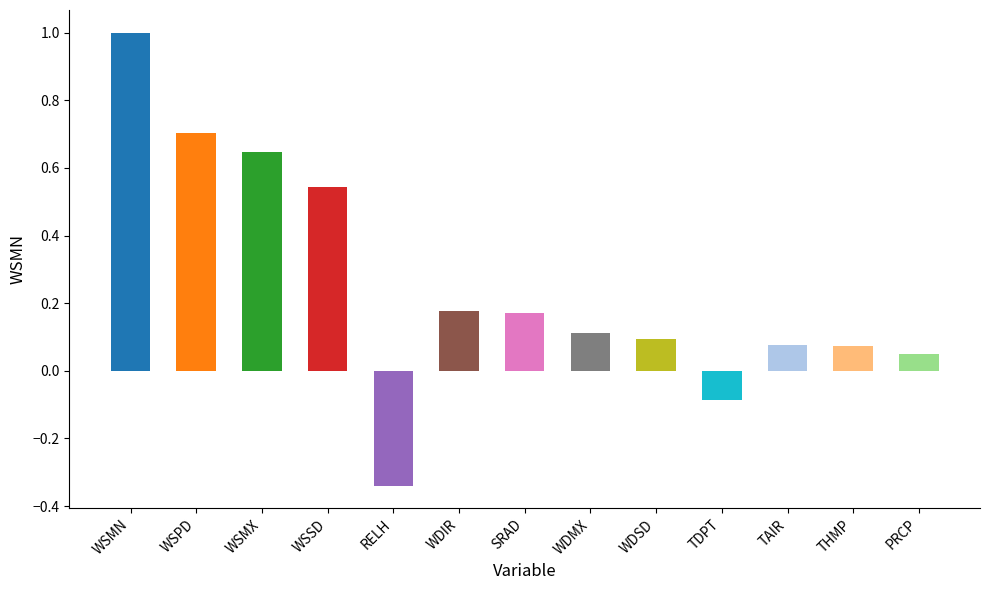

Rank the categories by value from highest to lowest.

WSMN, WSPD, WSMX, WSSD, WDIR, SRAD, WDMX, WDSD, TAIR, THMP, PRCP, TDPT, RELH